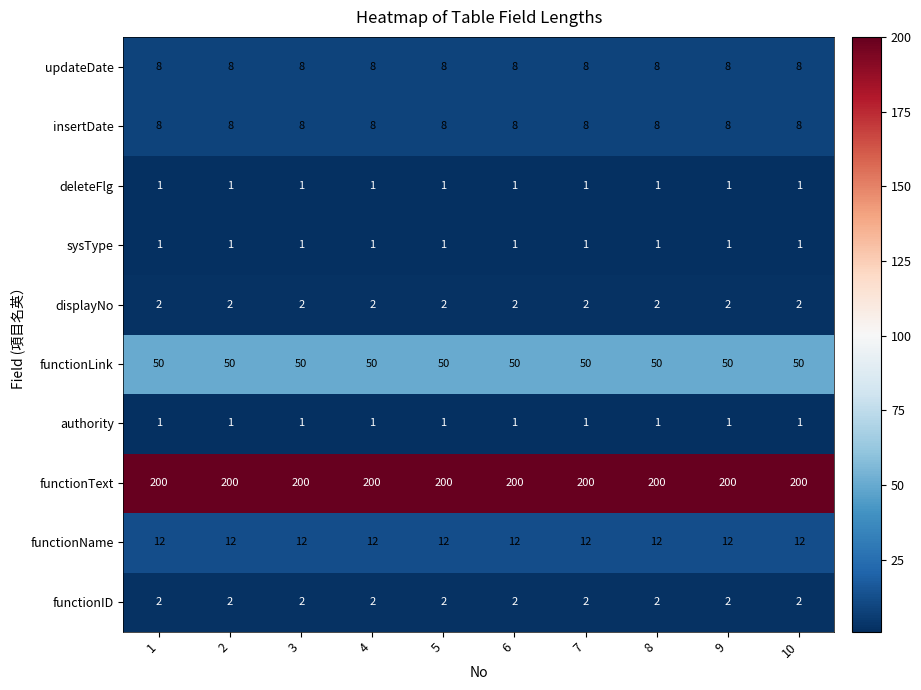

At how many categories does at least one series exceed 139?

10